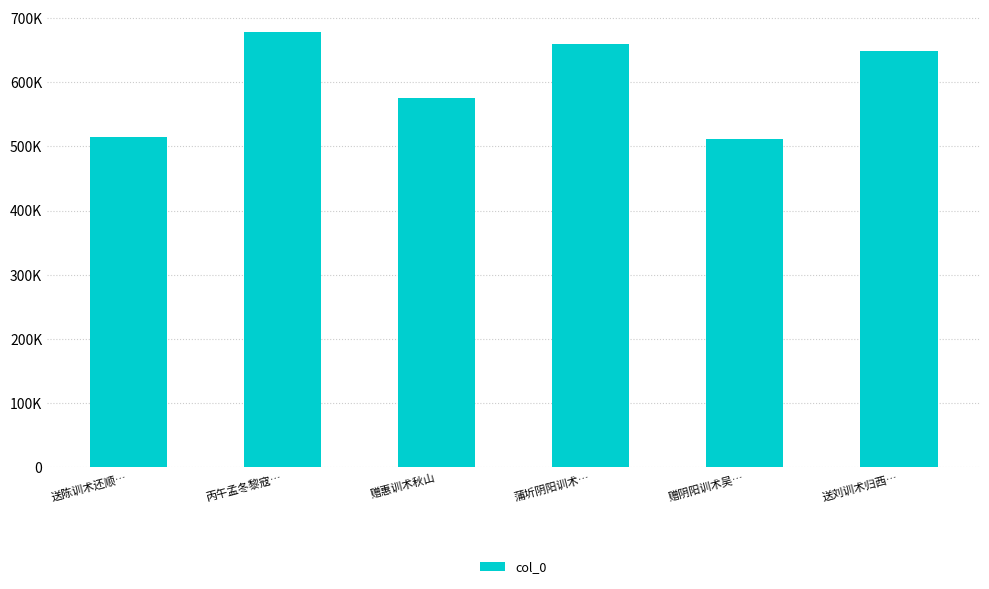

What is the change in value from 送陈训术还顺… to 丙午孟冬黎寇…?

+164267